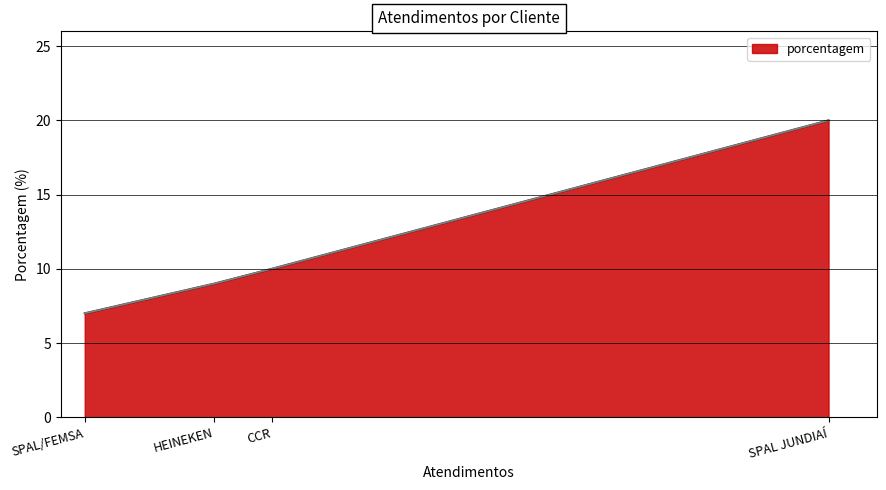

What is the sum of all values?

46